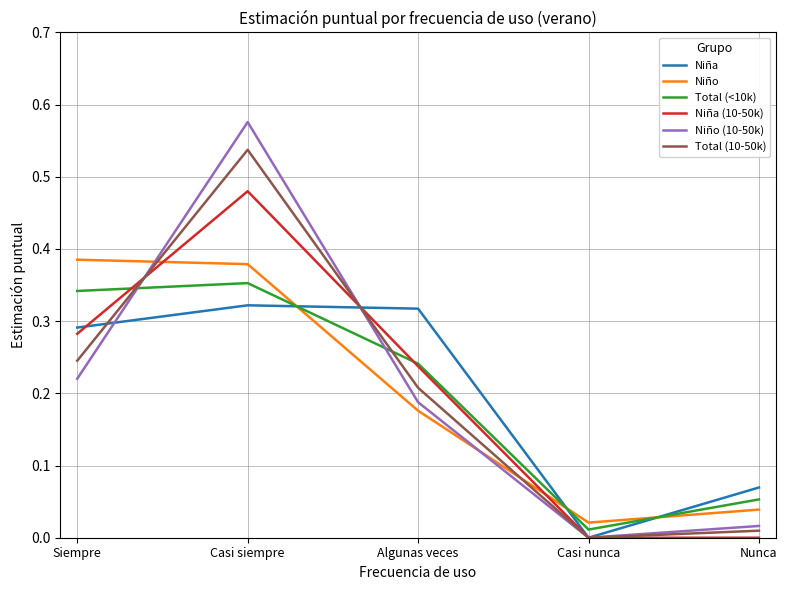

True or false: Niña (10-50k) and Niño cross at least once.

True